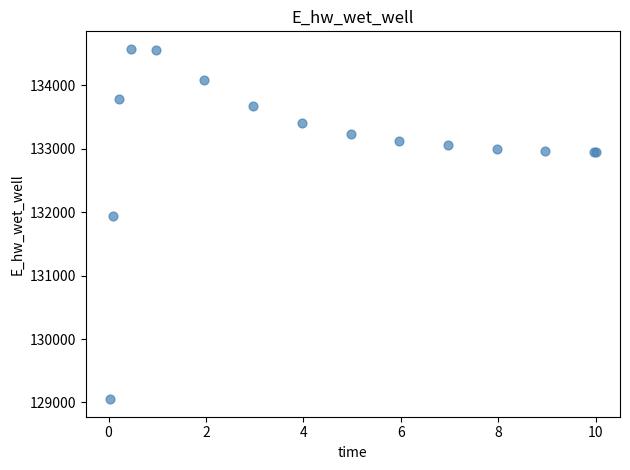

What Y value in the scatter plot is closest to 131814?

131934.8